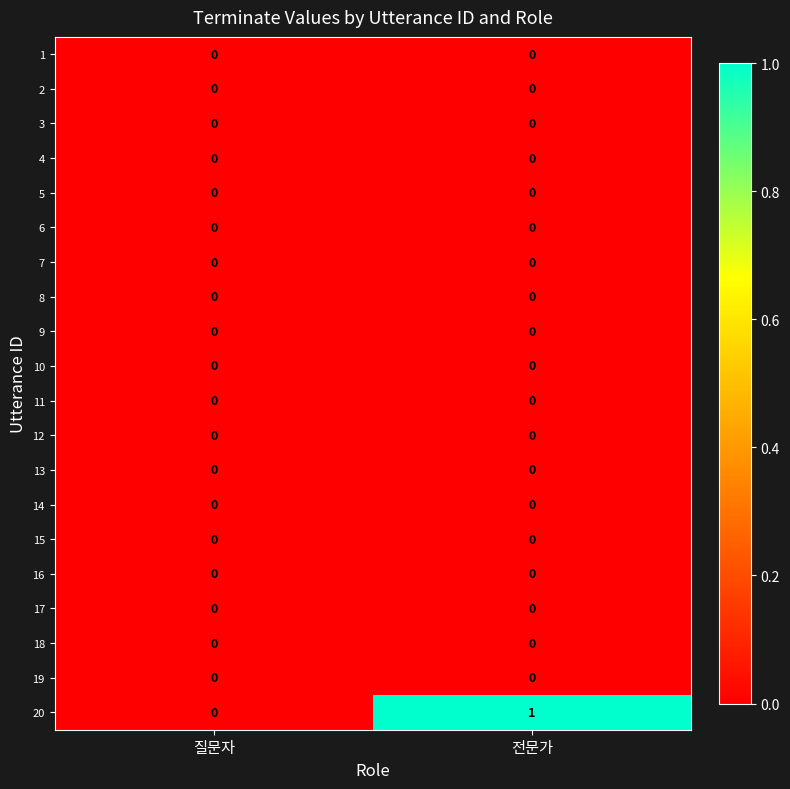

Which series has the largest total across all categories?

20